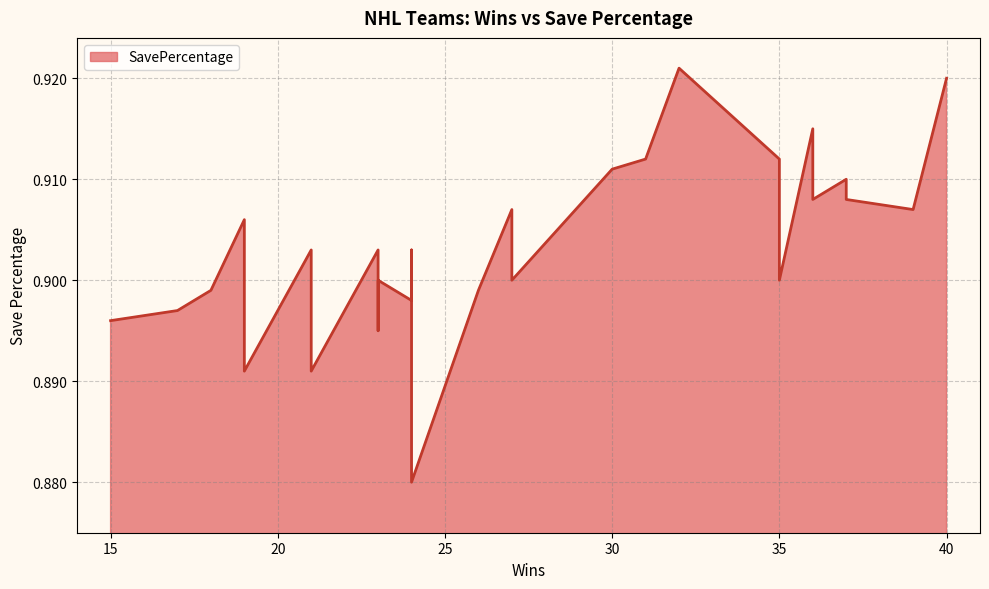

Rank the categories by value from highest to lowest.

32, 40, 36, 35, 31, 30, 35, 37, 37, 36, 39, 35, 27, 19, 35, 24, 23, 21, 27, 23, 35, 26, 18, 24, 17, 15, 24, 23, 19, 21, 24